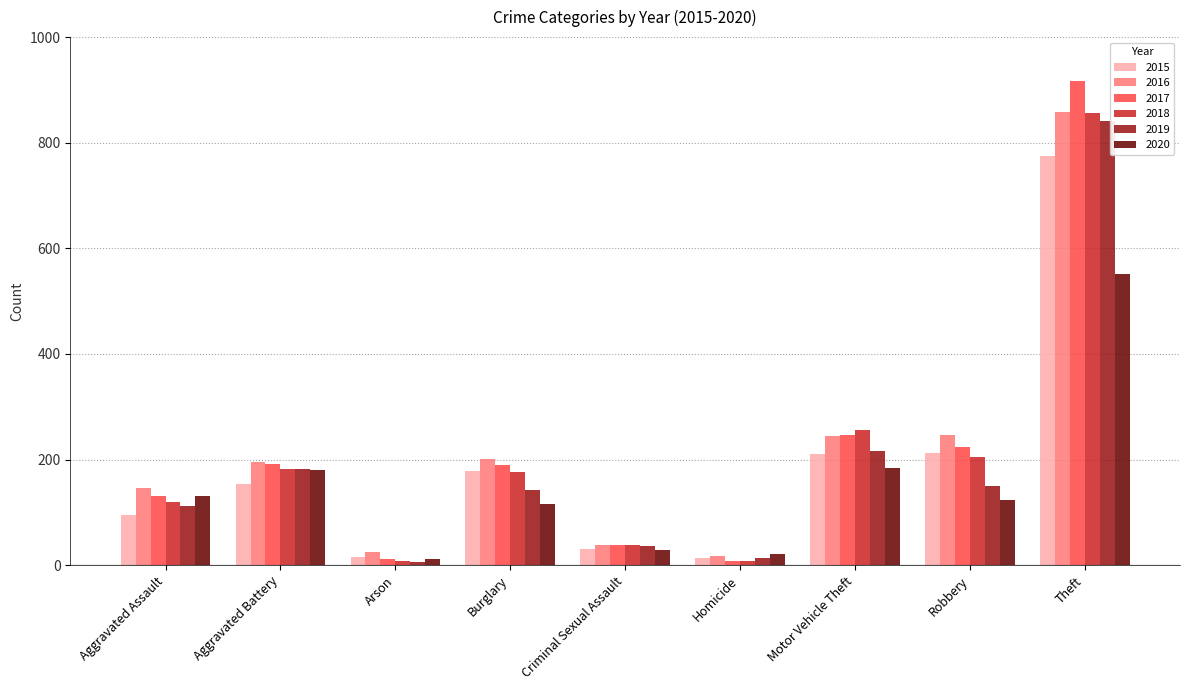

What position from the left is Burglary?

4